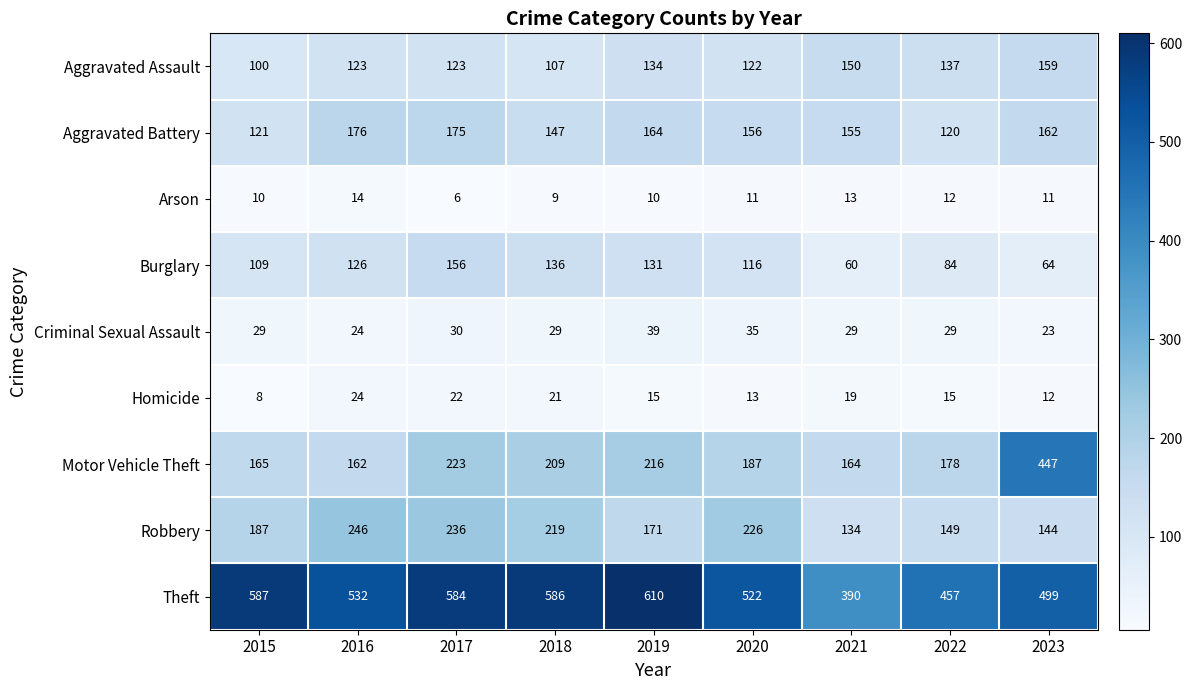

What is the total value across all series at 2023?

1521